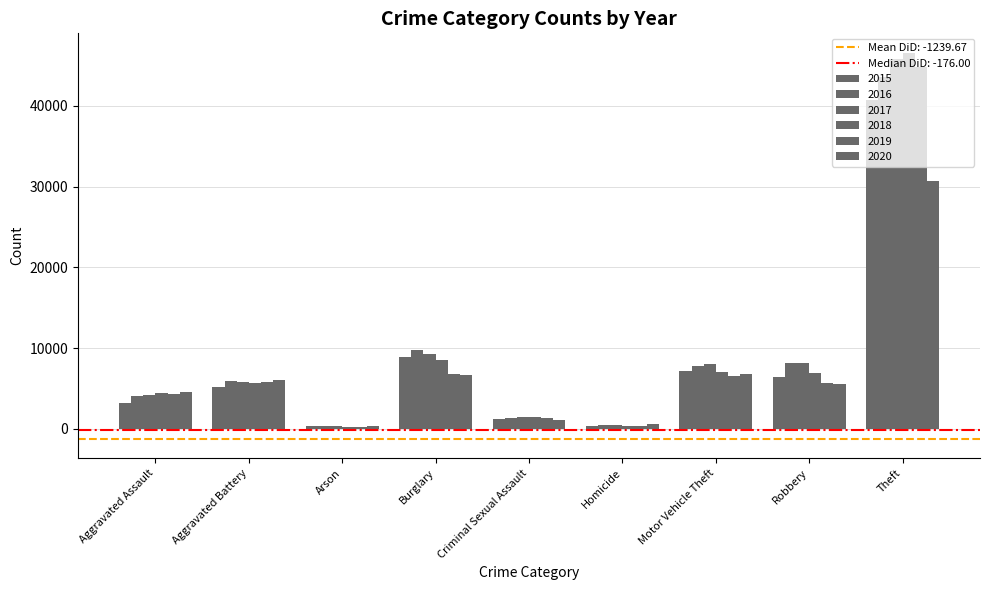

Reading left to right, extract all data points from this chart.

2015: Aggravated Assault=3262	Aggravated Battery=5130	Arson=317	Burglary=8848	Criminal Sexual Assault=1264	Homicide=365	Motor Vehicle Theft=7142	Robbery=6473	Theft=40773
2016: Aggravated Assault=4131	Aggravated Battery=5954	Arson=380	Burglary=9804	Criminal Sexual Assault=1380	Homicide=539	Motor Vehicle Theft=7807	Robbery=8186	Theft=43625
2017: Aggravated Assault=4212	Aggravated Battery=5787	Arson=333	Burglary=9329	Criminal Sexual Assault=1453	Homicide=510	Motor Vehicle Theft=8056	Robbery=8180	Theft=45796
2018: Aggravated Assault=4398	Aggravated Battery=5658	Arson=264	Burglary=8483	Criminal Sexual Assault=1448	Homicide=421	Motor Vehicle Theft=7089	Robbery=6918	Theft=46582
2019: Aggravated Assault=4308	Aggravated Battery=5772	Arson=266	Burglary=6848	Criminal Sexual Assault=1405	Homicide=375	Motor Vehicle Theft=6530	Robbery=5642	Theft=44766
2020: Aggravated Assault=4525	Aggravated Battery=6045	Arson=424	Burglary=6724	Criminal Sexual Assault=1088	Homicide=569	Motor Vehicle Theft=6785	Robbery=5516	Theft=30741